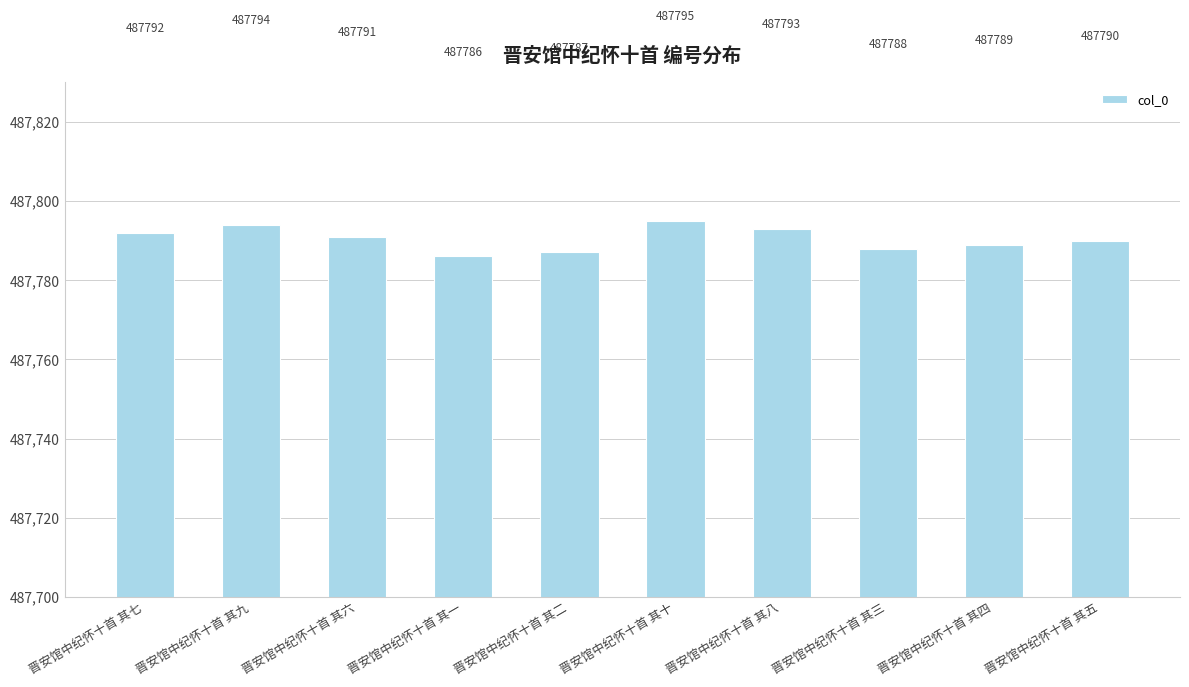

At which category does the chart reach its peak across all series?

晋安馆中纪怀十首 其十